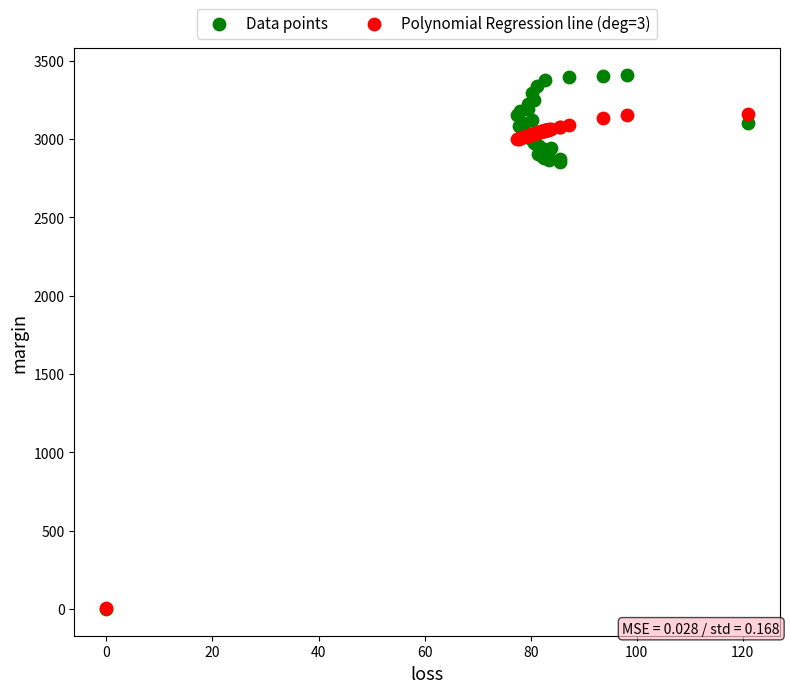

Which series reaches the maximum Y coordinate?

Data points